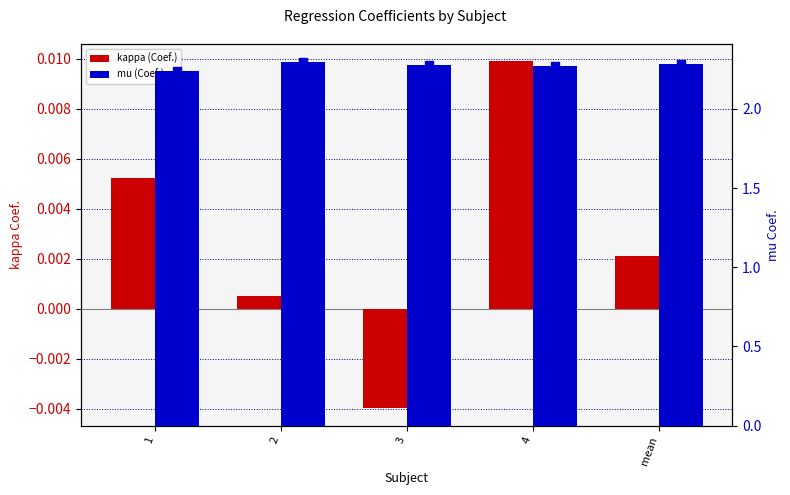

Is the value of mu (marker) at 3 greater than the value of kappa (Coef.) at 4?

Yes